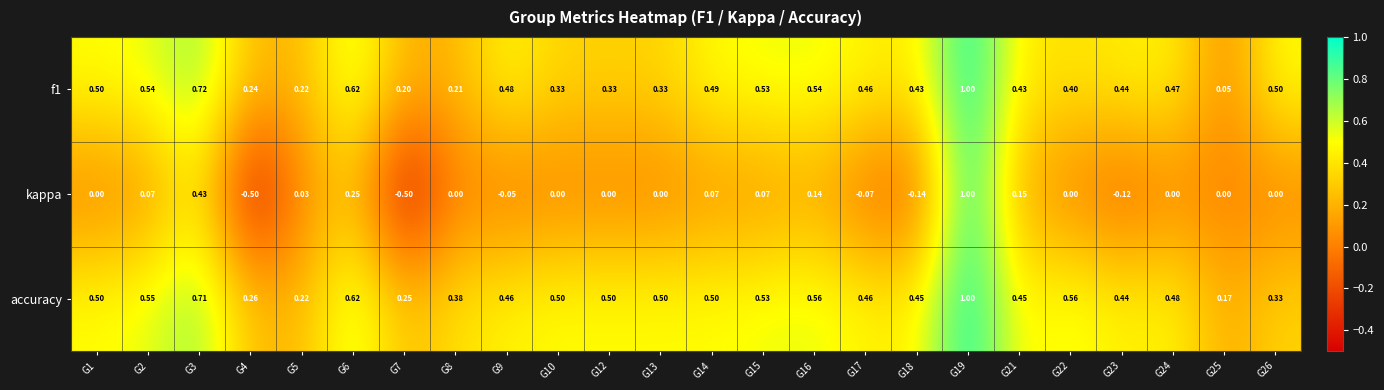

Which series has the largest total across all categories?

accuracy